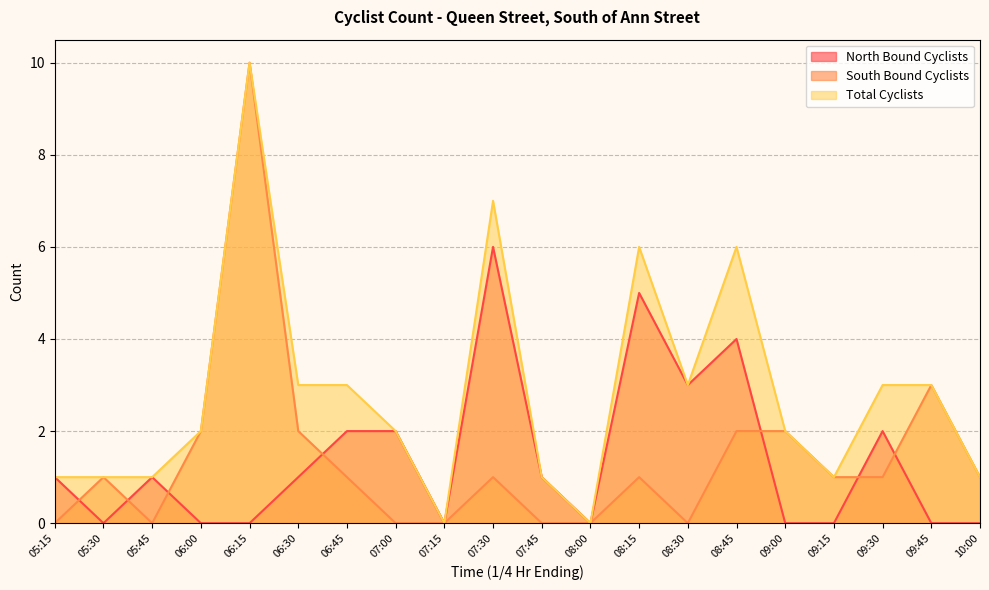

Between 05:30 and 05:15, which is larger?

05:15